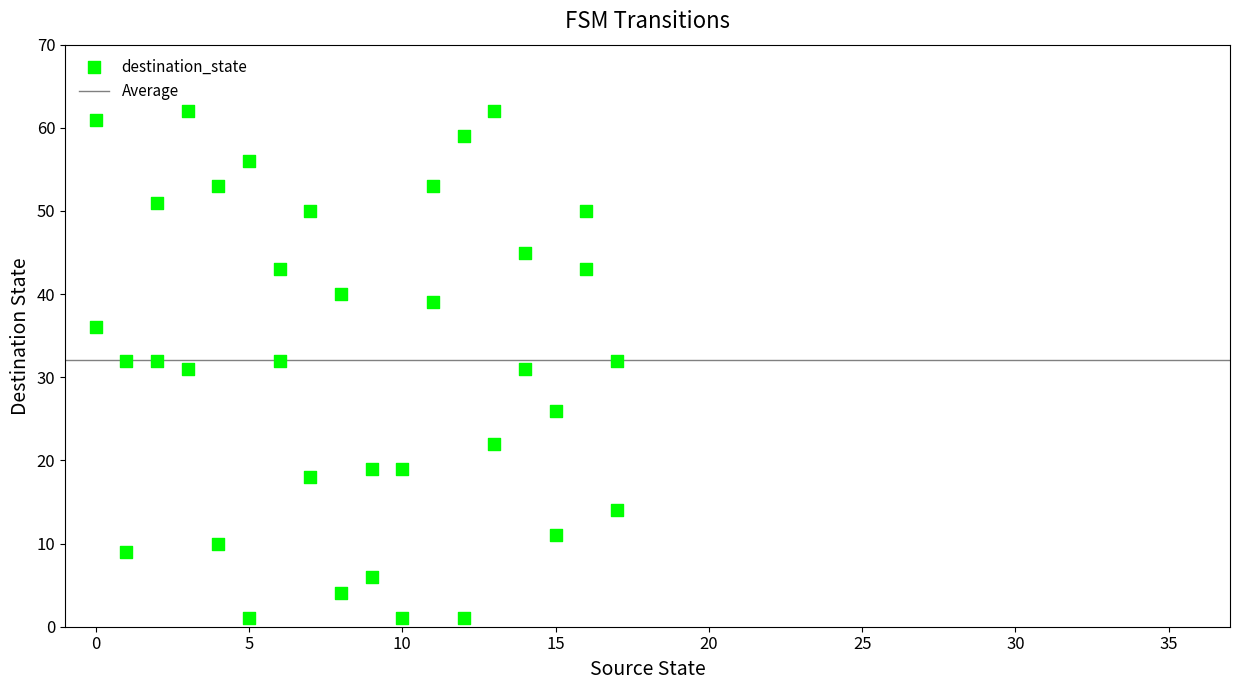

What is the range of Y values (max minus min)?

61